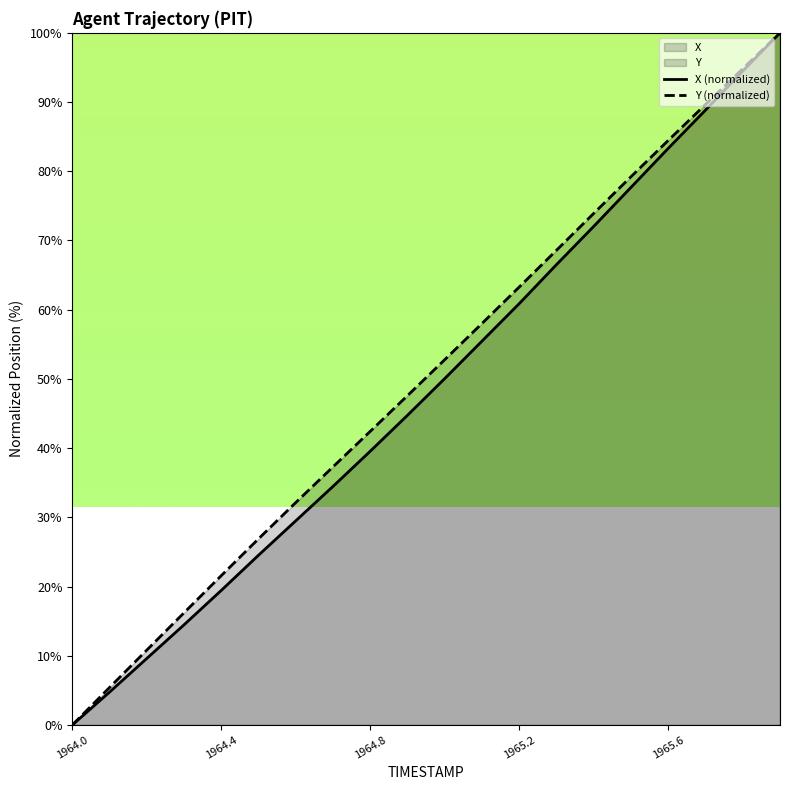

True or false: Y and X intersect in this chart.

False